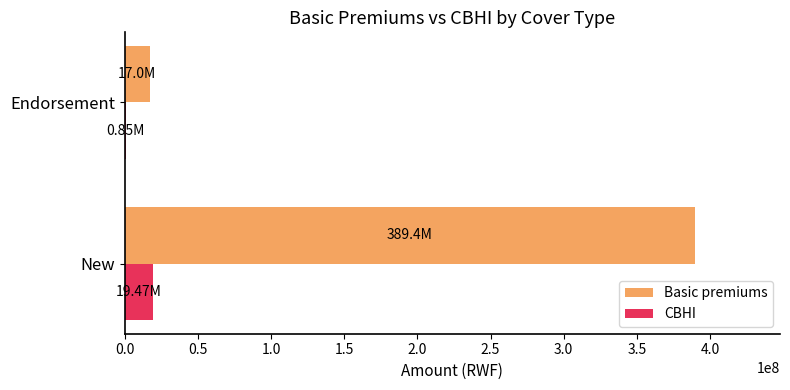

Where is CBHI nearest to the value 10158797?

Endorsement